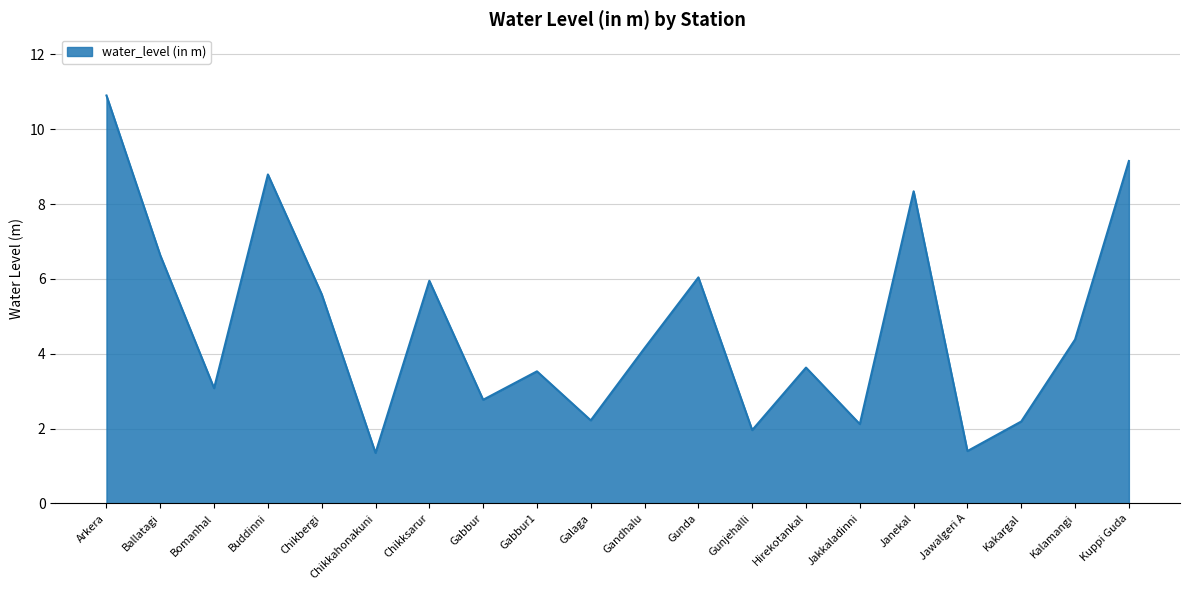

Which category has the highest value across all series?

Arkera